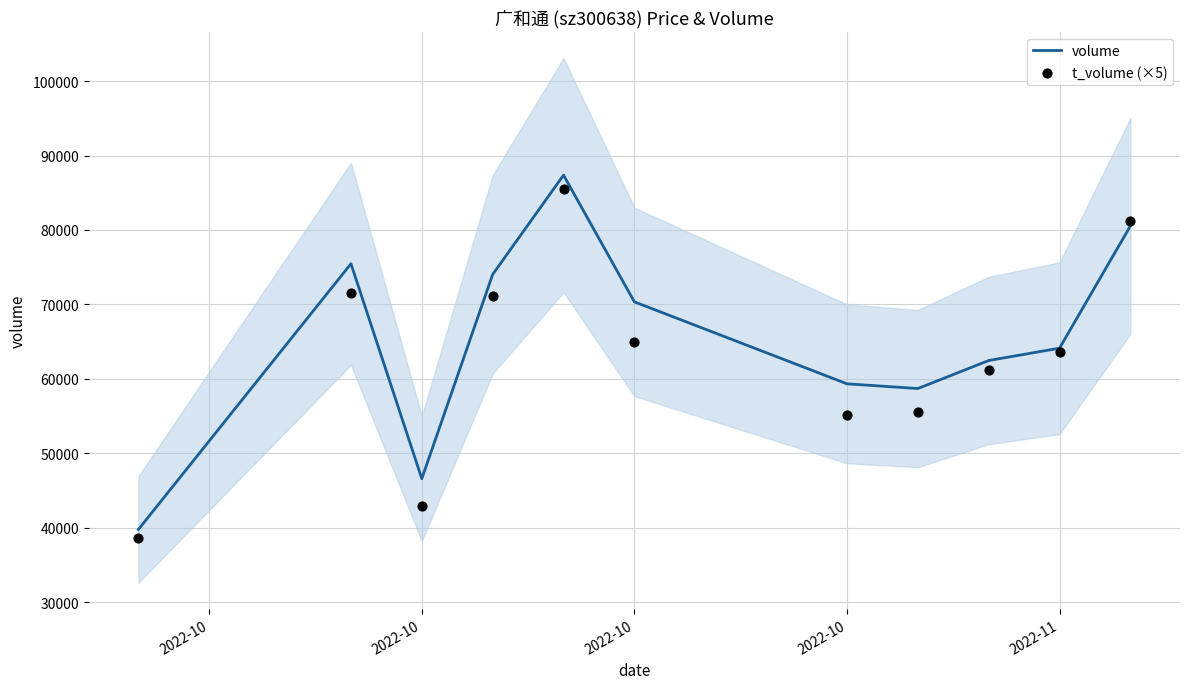

Is the value of volume at 2022-11 greater than the value of t_volume (×5) at 2022-10?

Yes